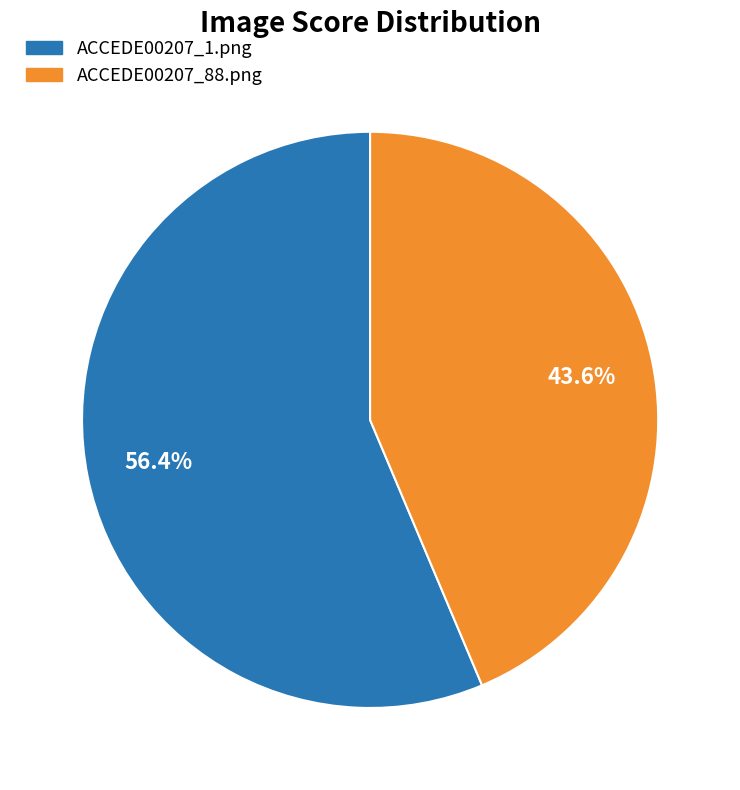

How many segments does this pie chart have?

2